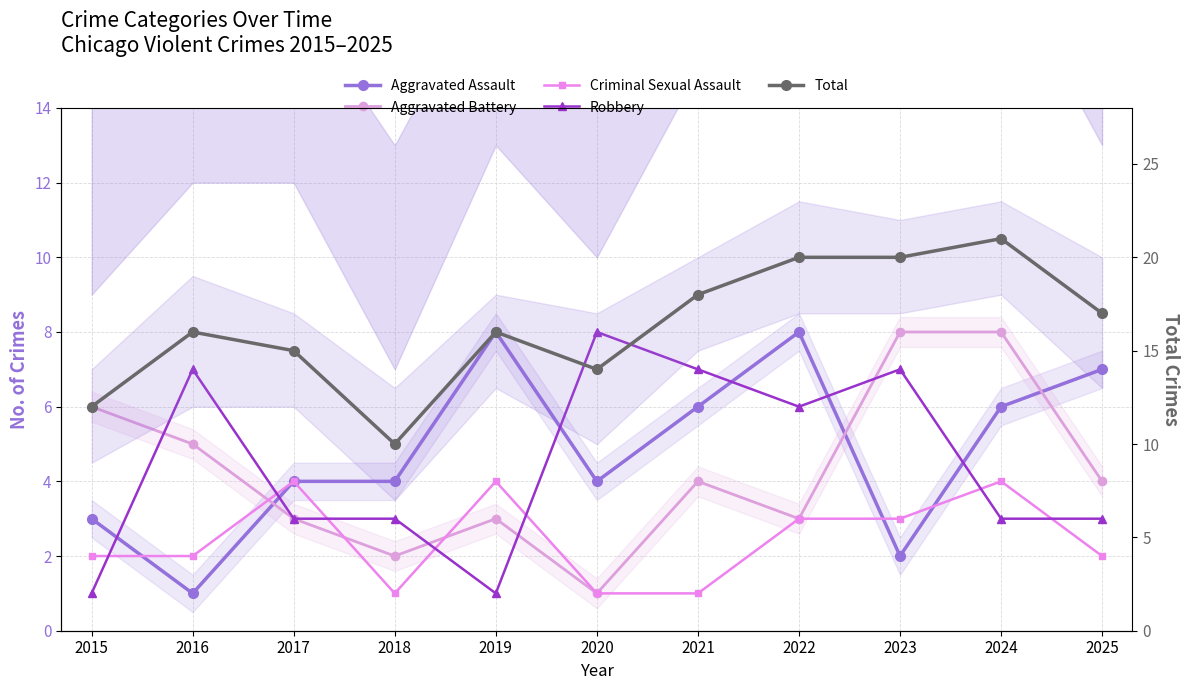

What are all the series names shown in the legend?

Aggravated Assault, Aggravated Battery, Criminal Sexual Assault, Robbery, Total